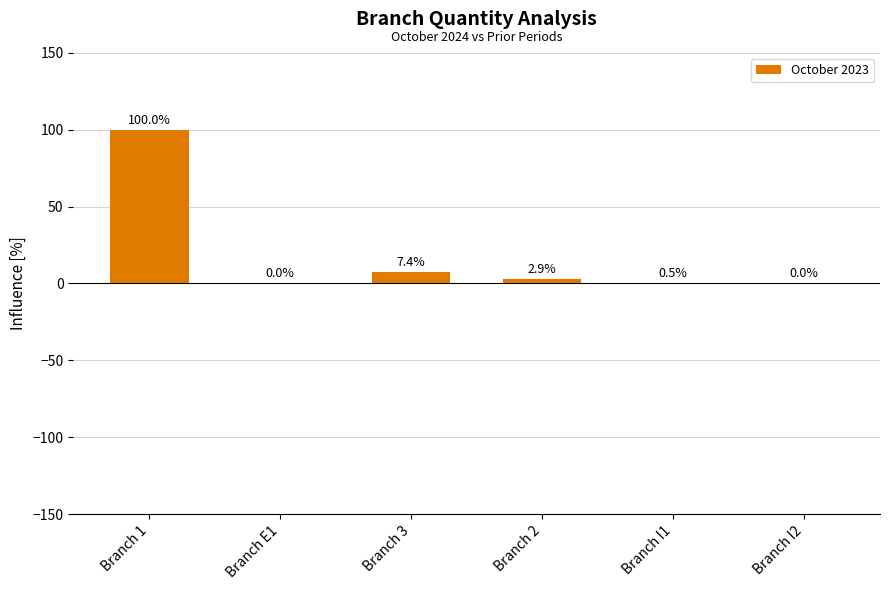

Is it true that the value at Branch I2 is 0.0?

True